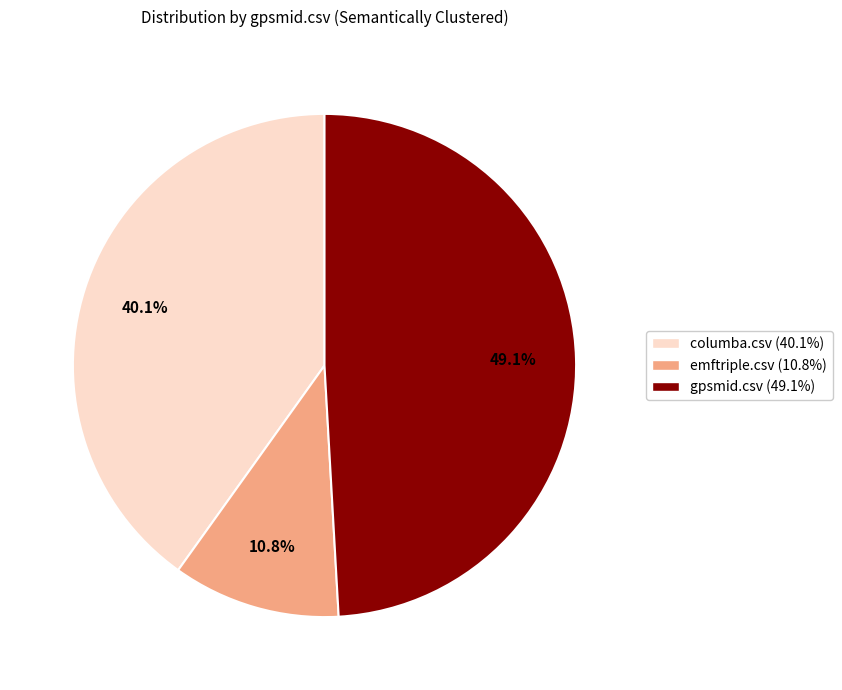

Which has a higher value, gpsmid.csv or emftriple.csv?

gpsmid.csv